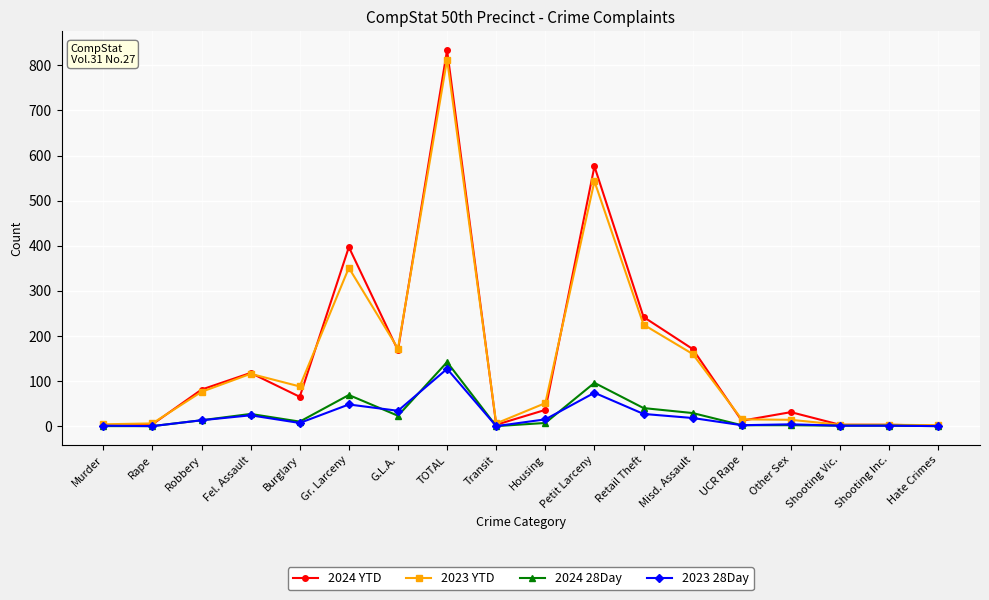

Where is the first local maximum for 2024 YTD?

Fel. Assault